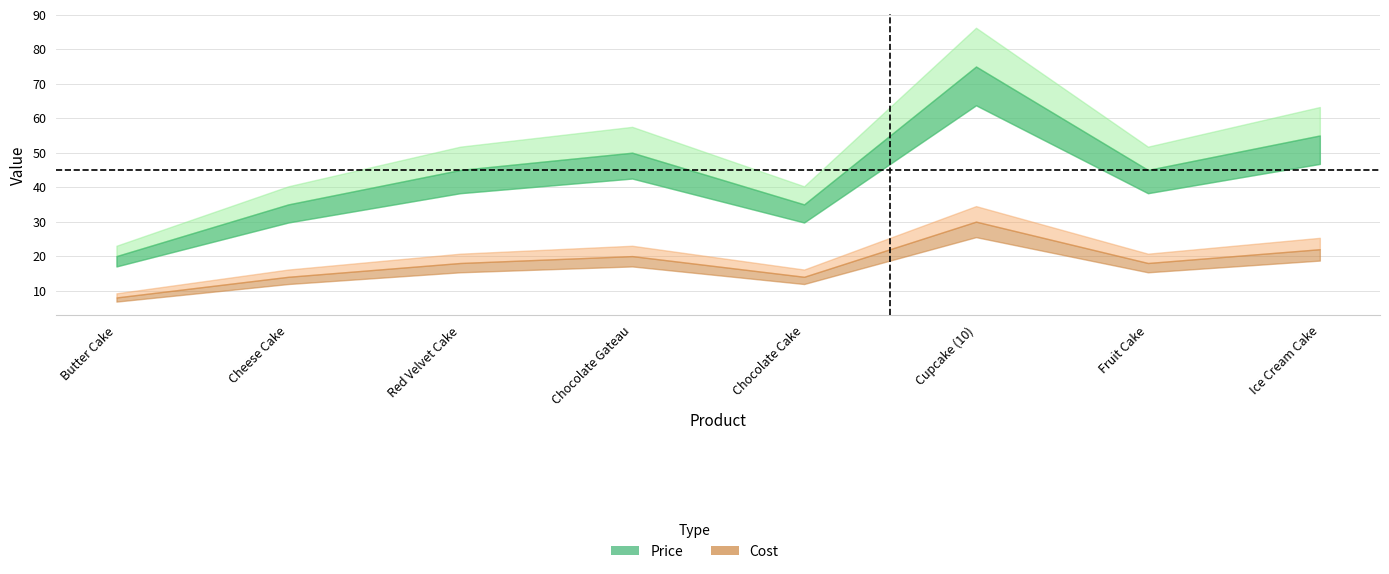

What is the label of the 1st point from the left?

Butter Cake